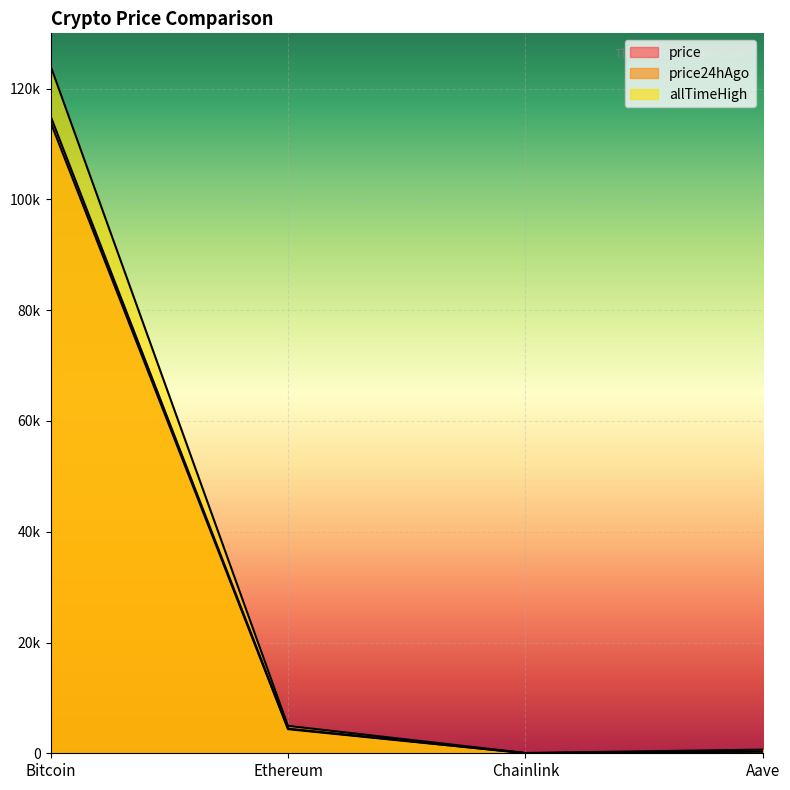

What is the greatest value displayed?

124128.0